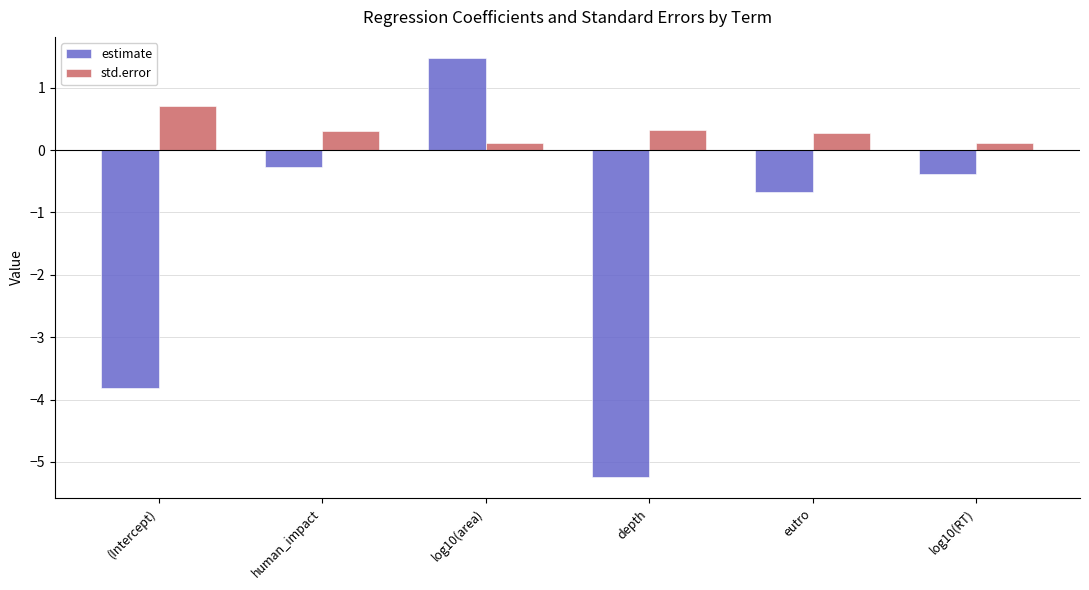

How many bars are there in each group?

2